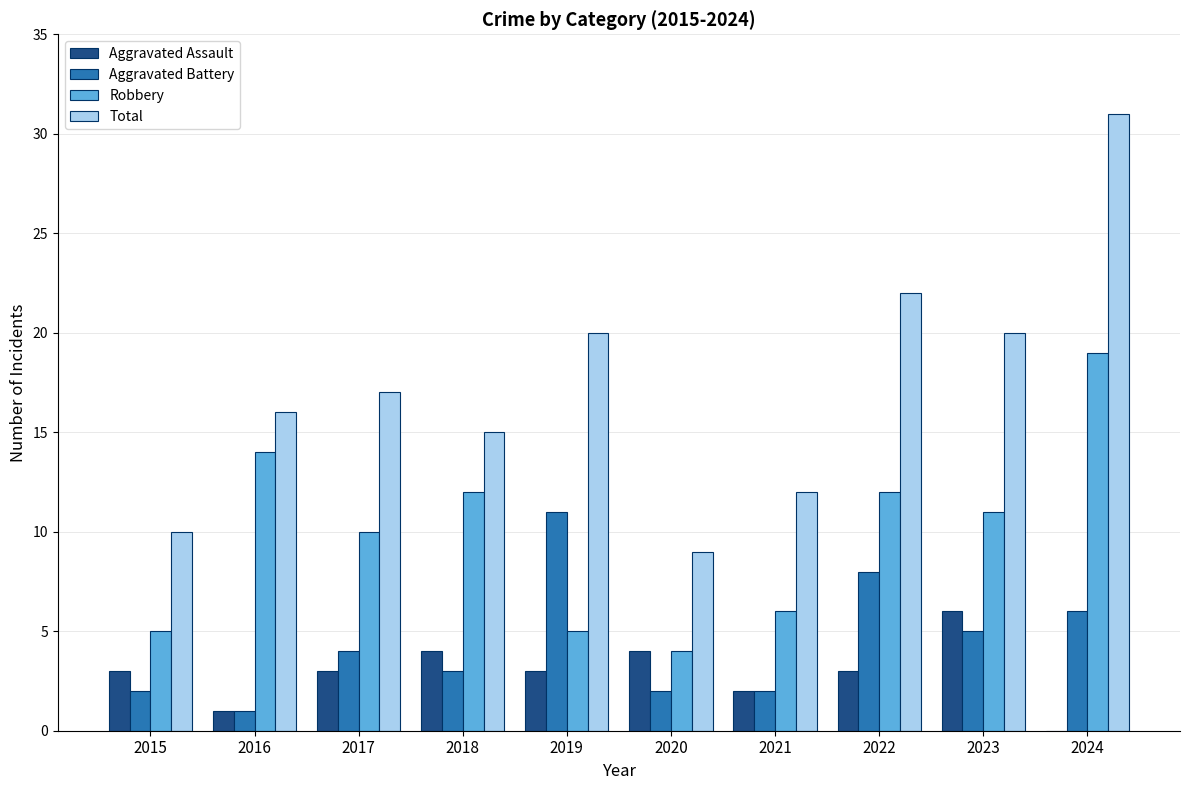

True or false: Robbery has a value of 19 at 2024.

True